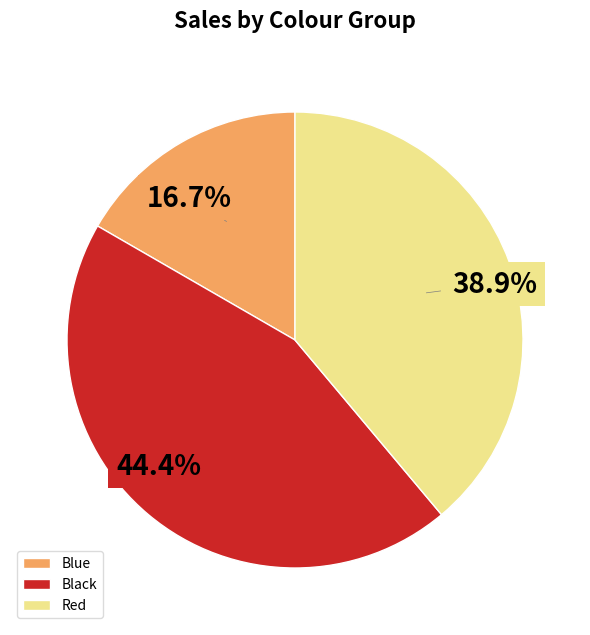

Is there any slice that represents more than half of the pie?

No